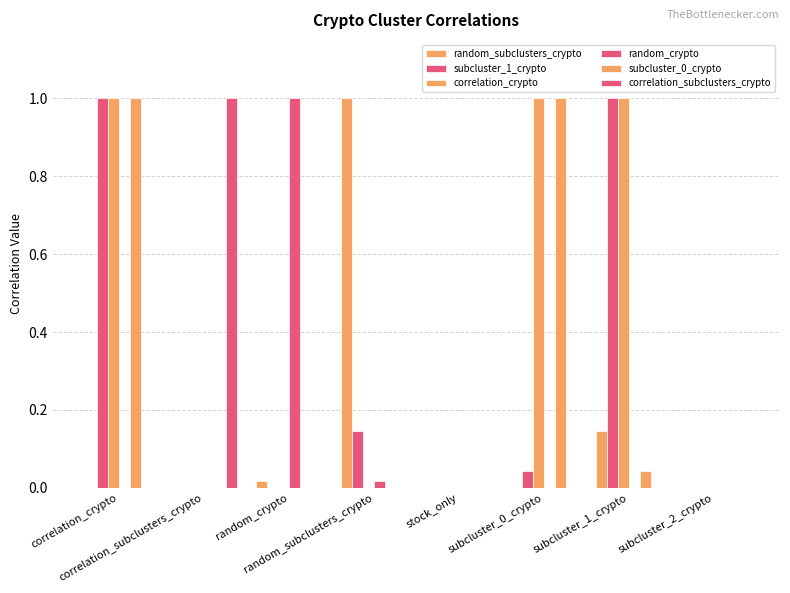

How many groups of bars are there?

8